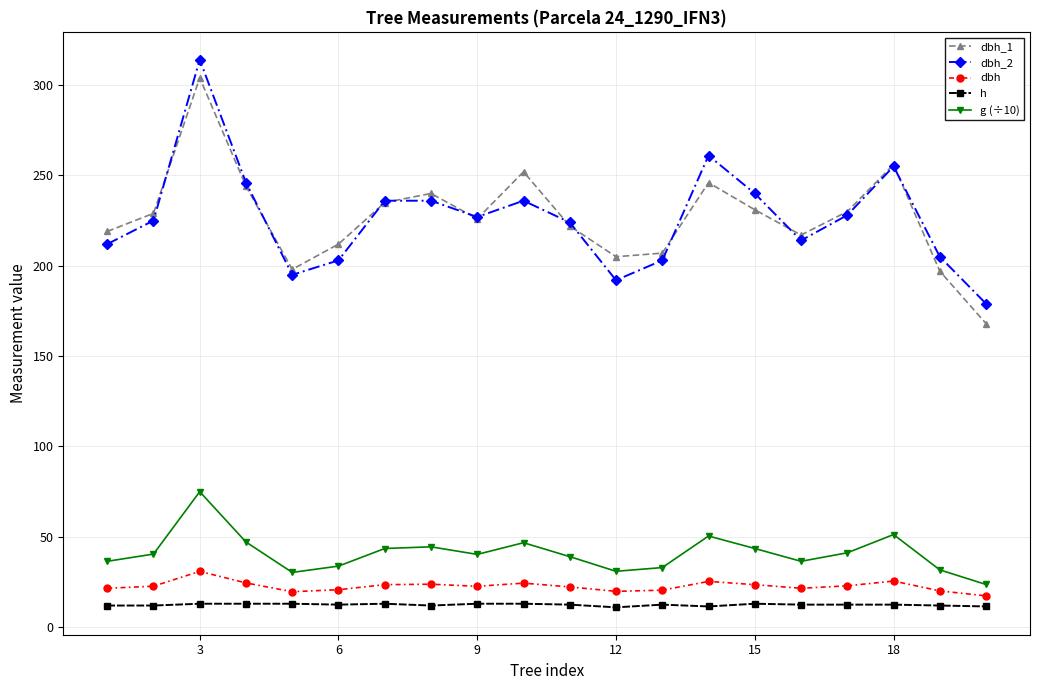

What is the lowest value of the g (÷10) series?

23.6